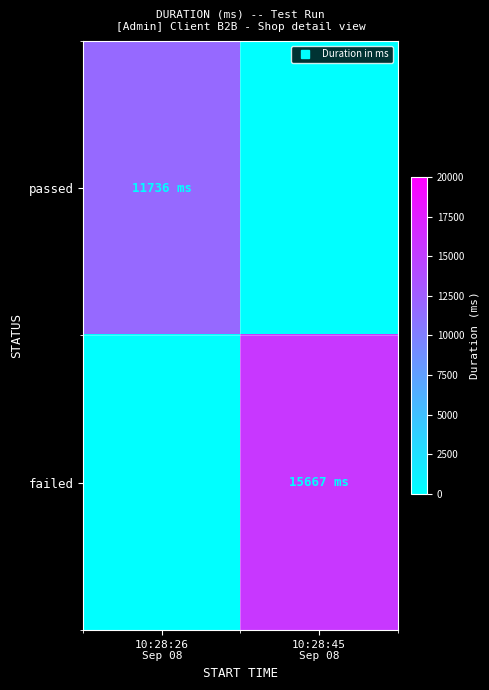

Between 10:28:26 Sep 08 and 10:28:45 Sep 08, which series saw the biggest shift?

failed